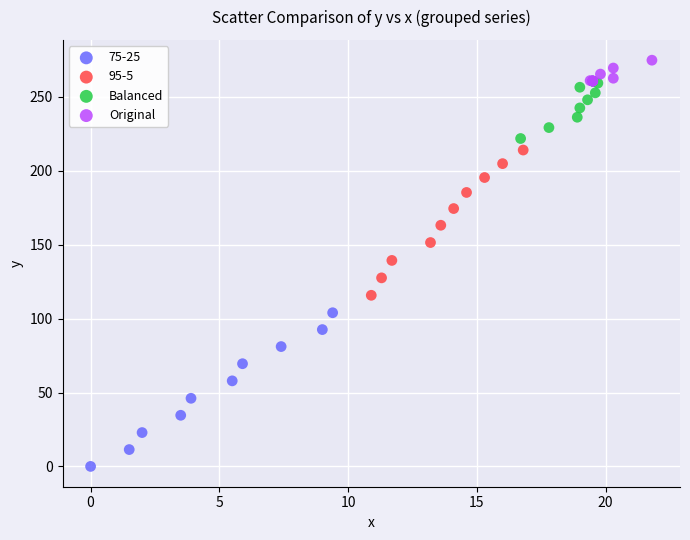

Which series contains the lowest Y value?

75-25